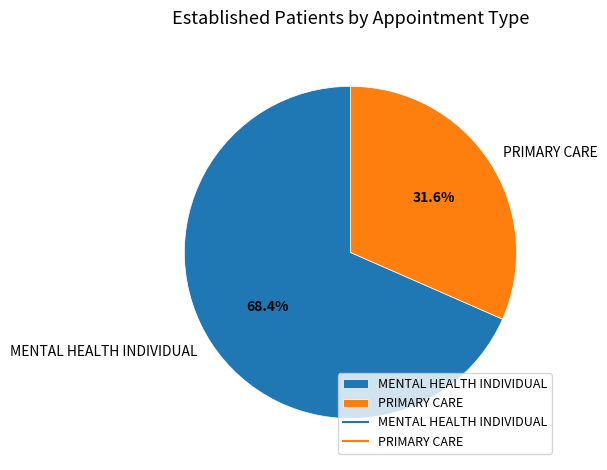

To the nearest percent, what is the difference between the MENTAL HEALTH INDIVIDUAL and PRIMARY CARE slice percentages?

37%